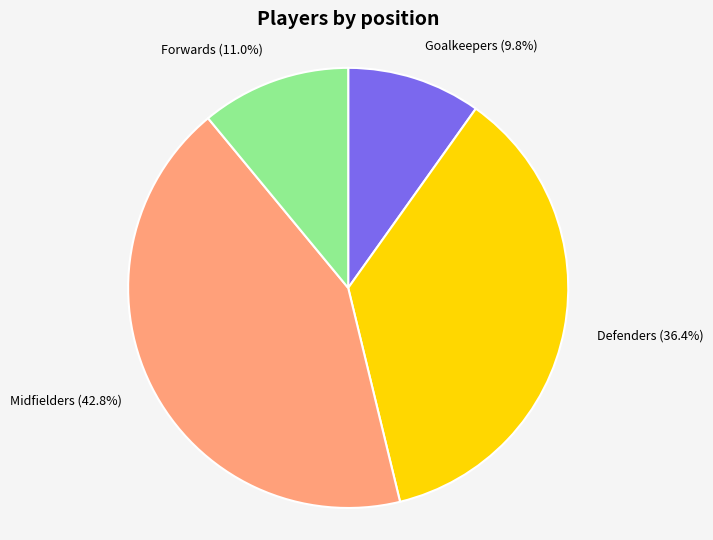

Is there a majority slice in this chart?

No